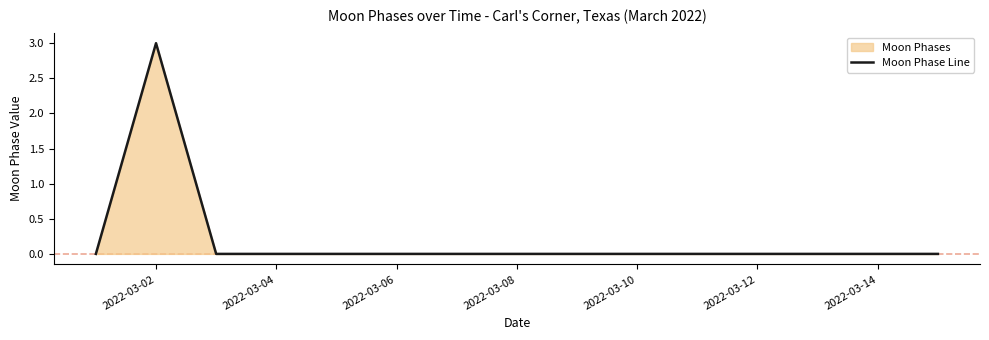

Where is the first local maximum?

2022-03-02